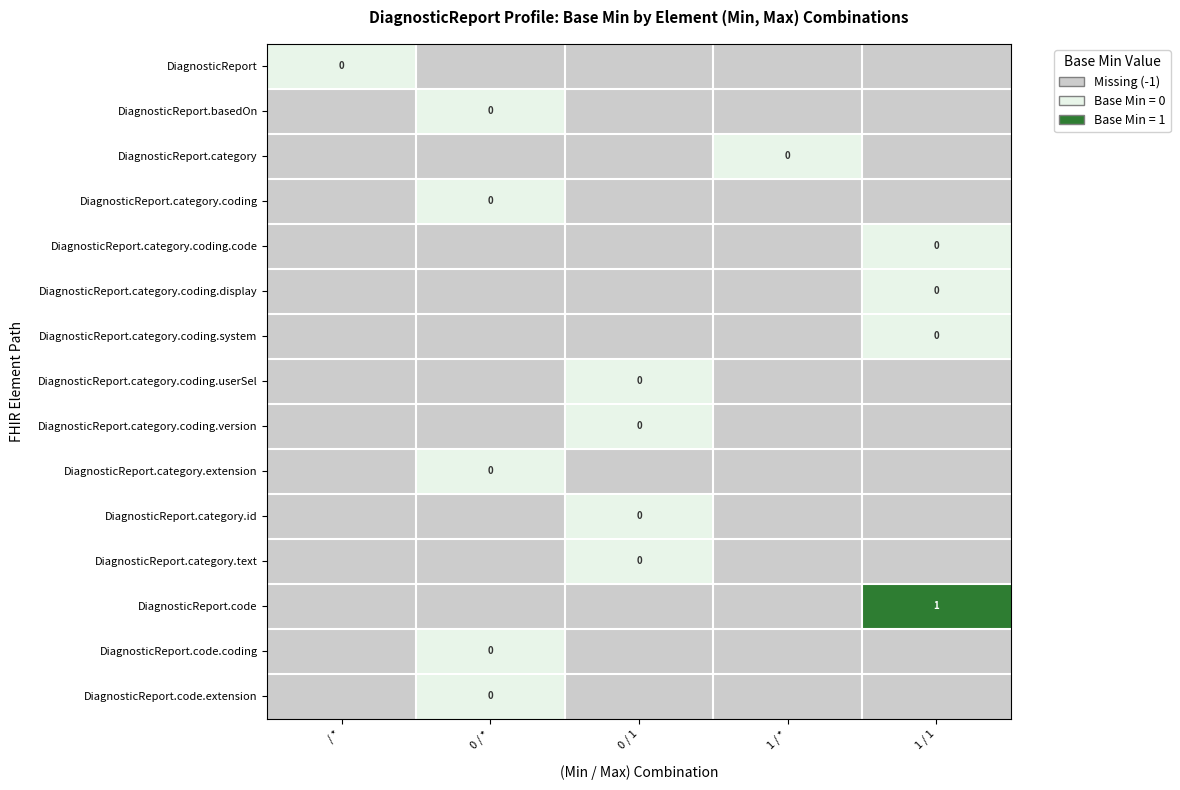

The DiagnosticReport series shows -1 at 1 / *. True or false?

True